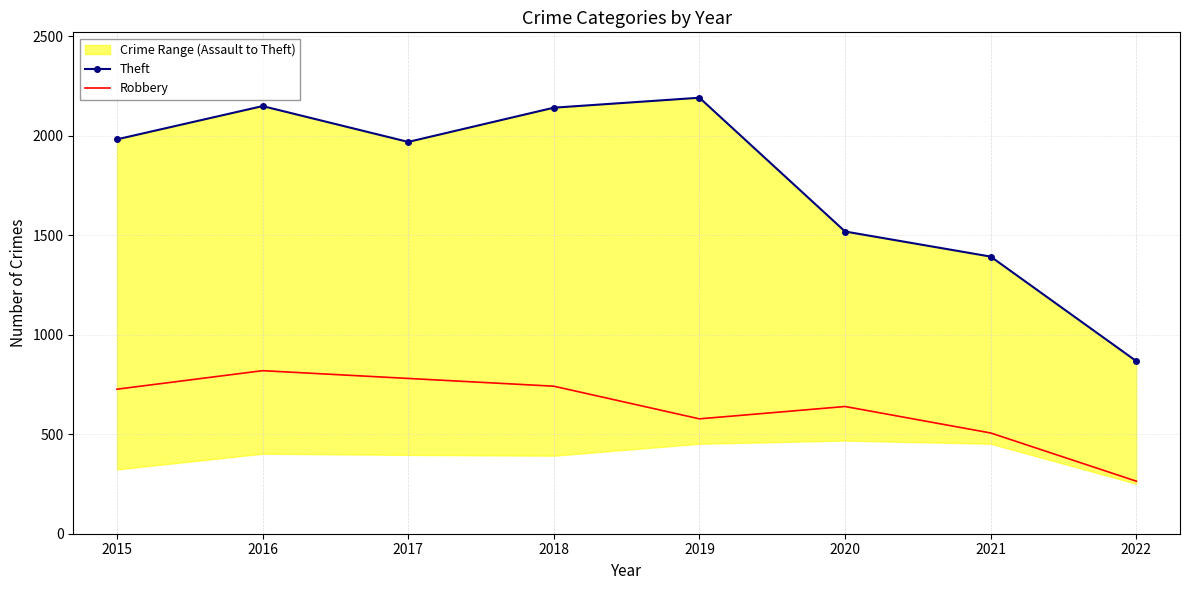

True or false: Theft and Robbery cross at least once.

False